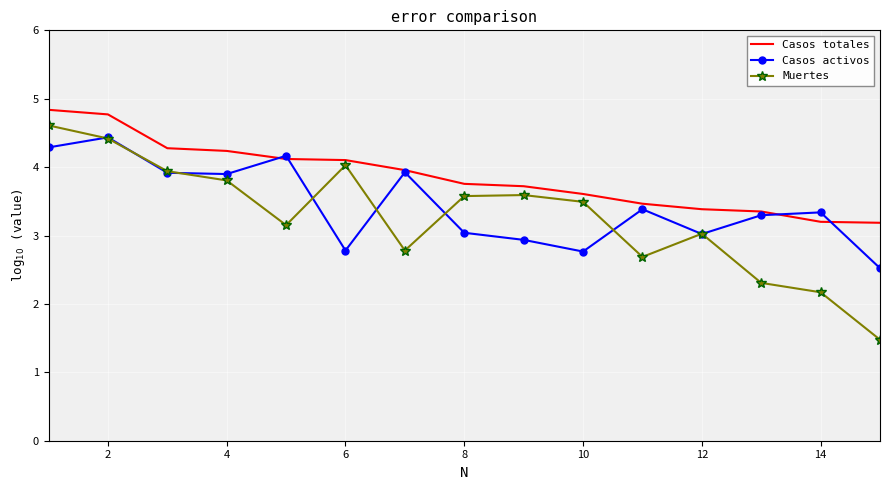

What is the minimum value shown in the chart?

1.5